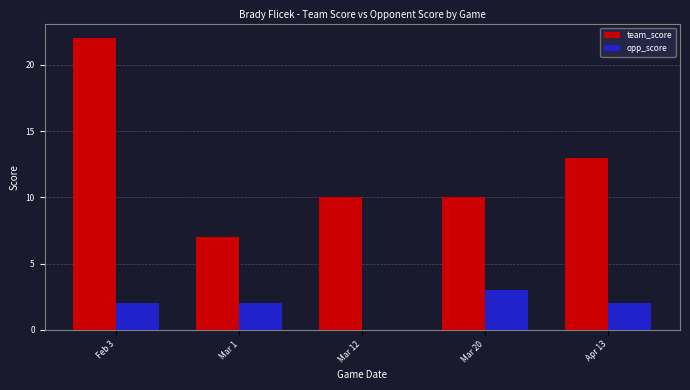

Reading right to left, what are all the values shown in this chart?

team_score: 13	10	10	7	22
opp_score: 2	3	0	2	2